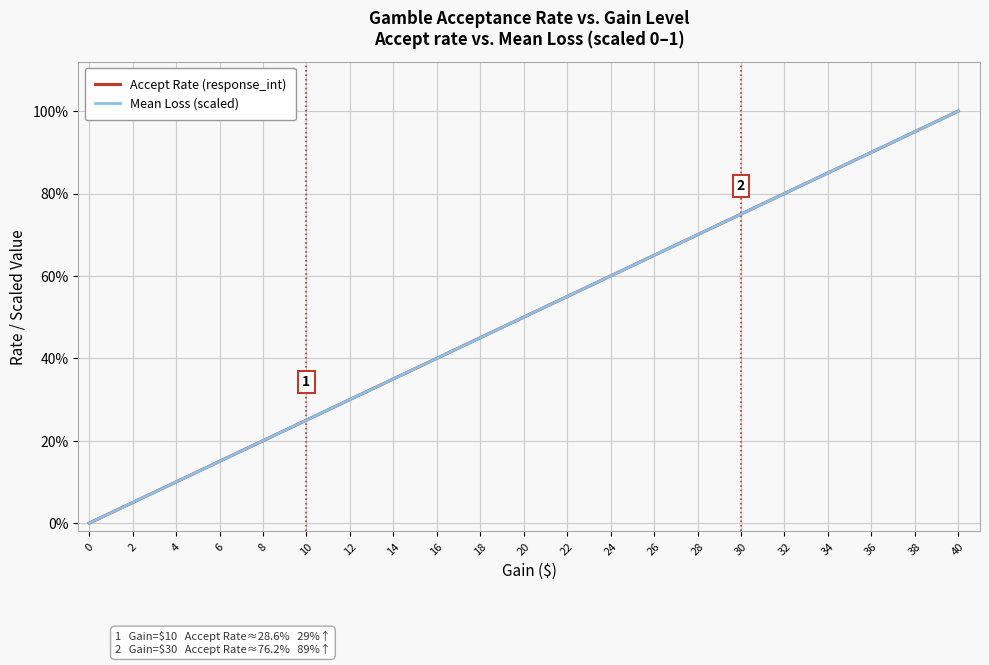

List the series in order of their peak value, highest first.

Accept Rate (response_int), Mean Loss (scaled)